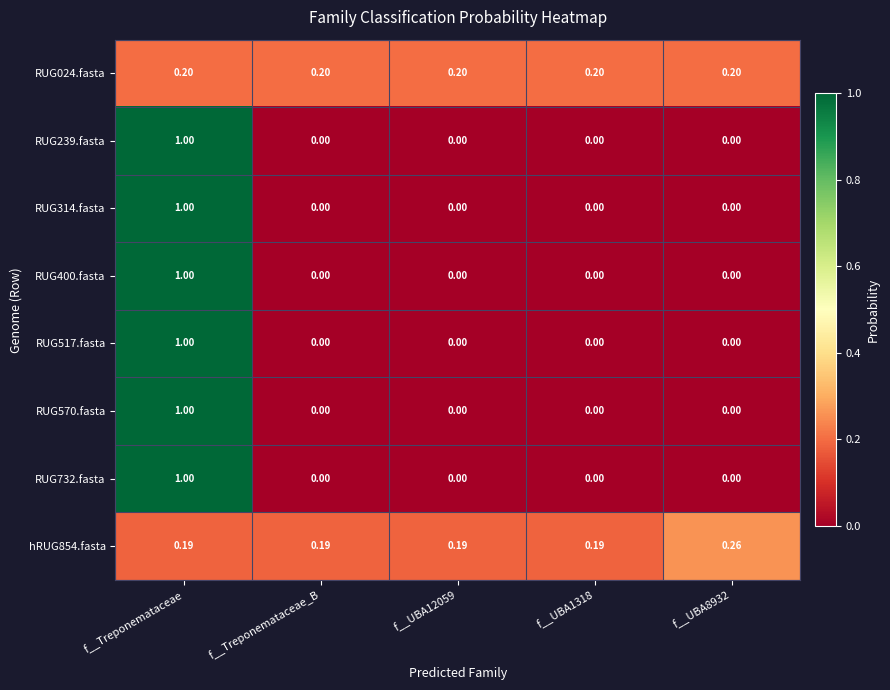

At which category is the sum across all series the highest?

f__Treponemataceae